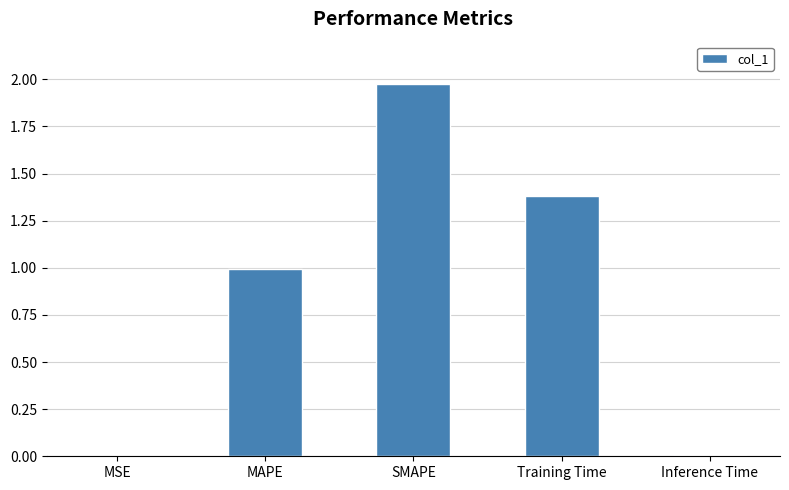

Is it true that the value at Training Time is 1.4?

True